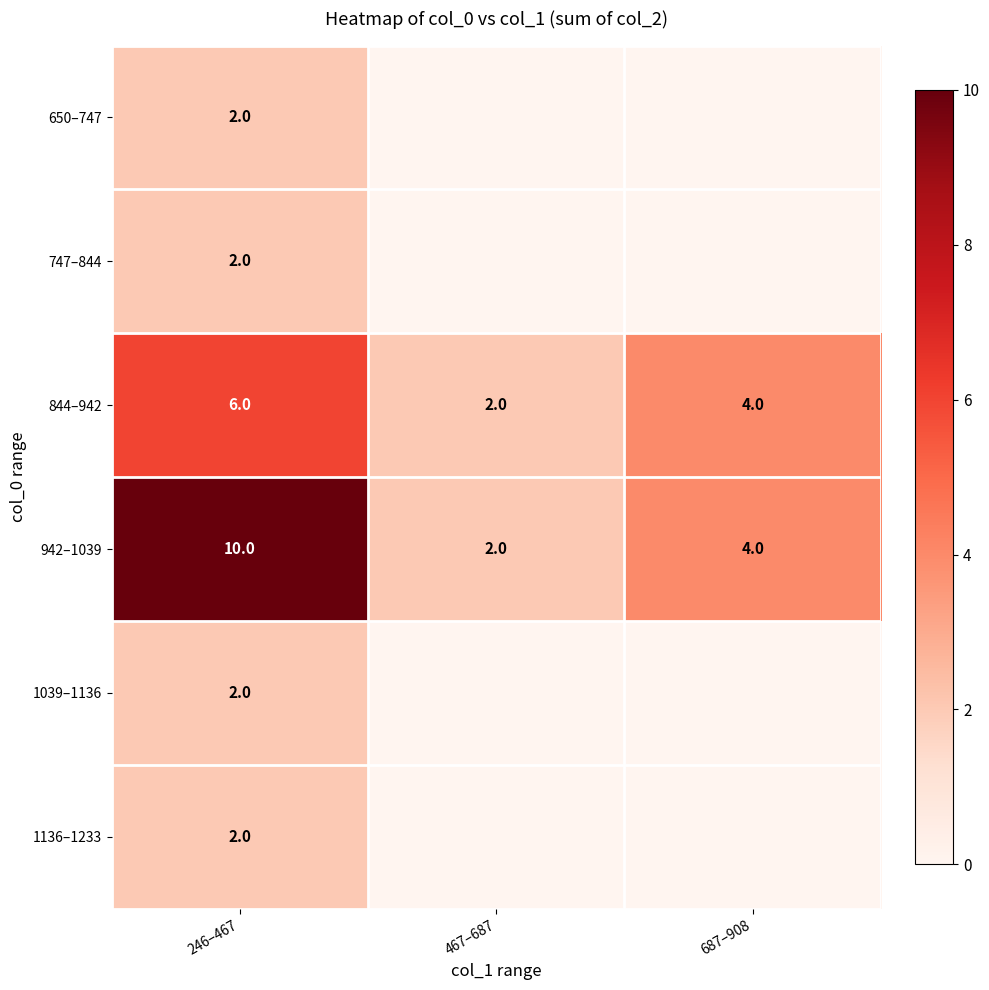

True or false: 942–1039 has a value of 14 at 246–467.

False